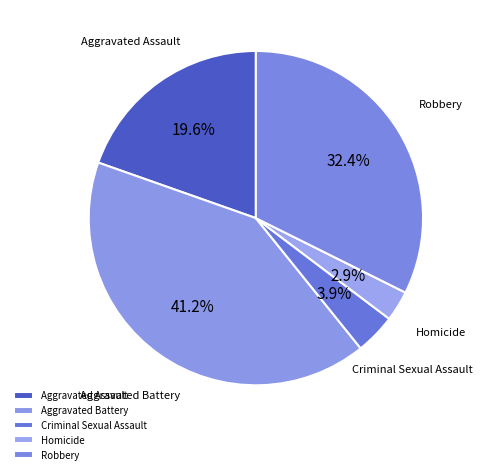

Between Aggravated Battery and Criminal Sexual Assault, which is larger?

Aggravated Battery